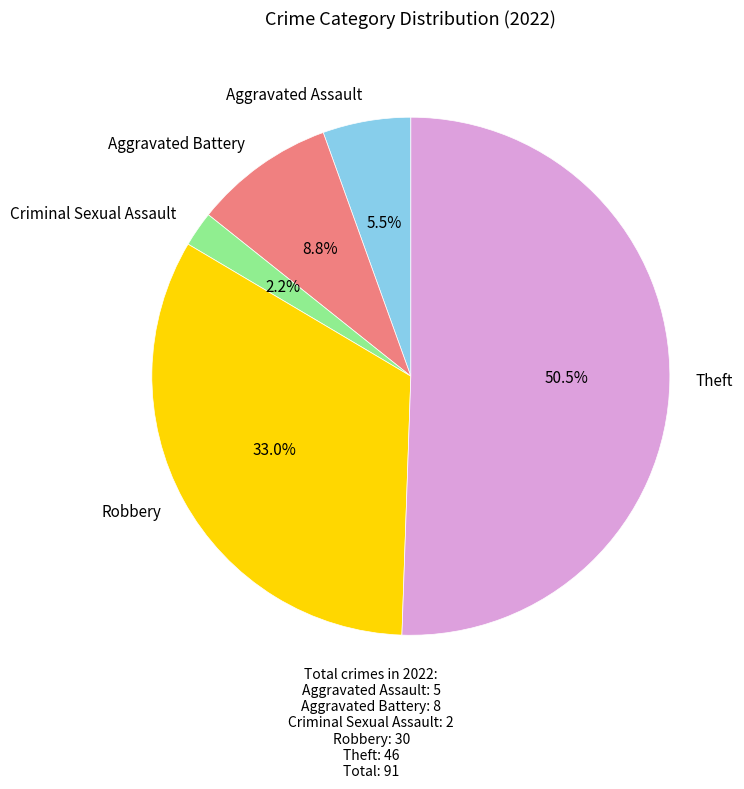

Which slice represents more than half of the pie?

Theft